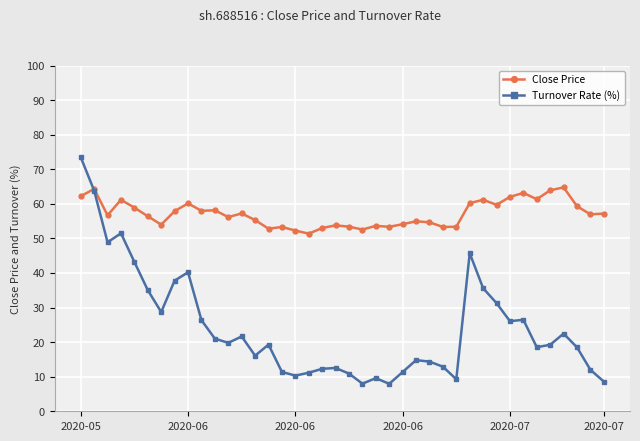

At how many categories does at least one series exceed 30?

40